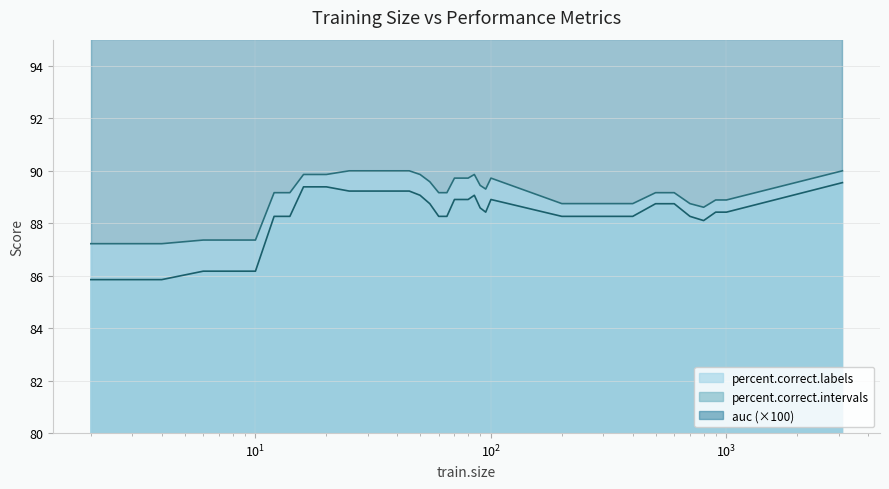

At how many categories does at least one series exceed 88?

31